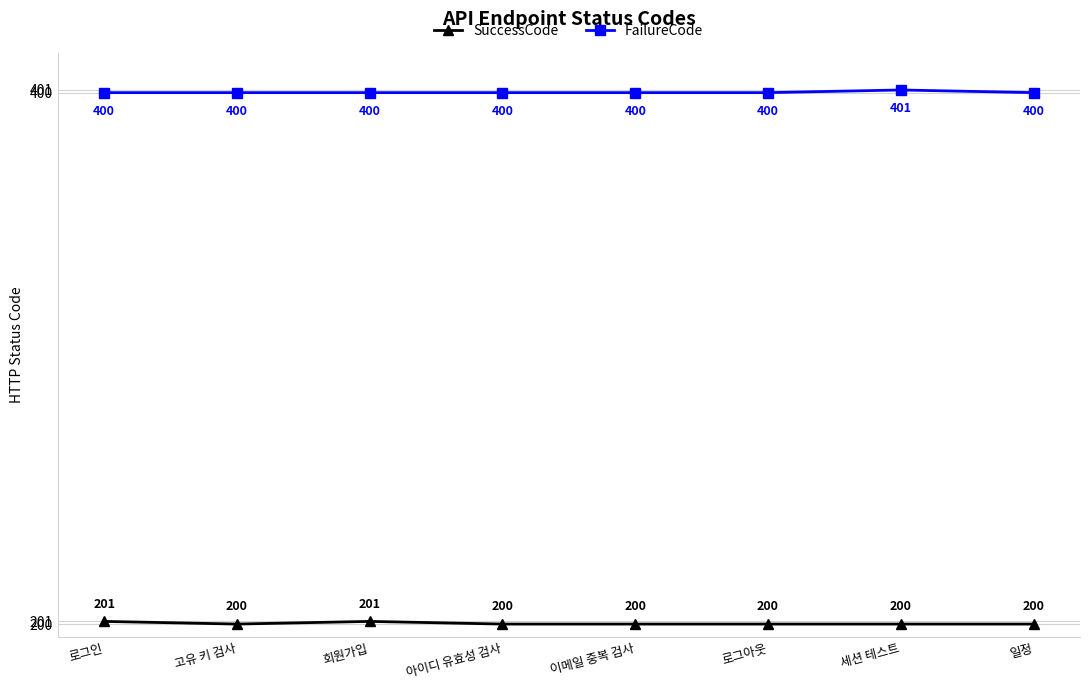

What is the minimum value shown in the chart?

200